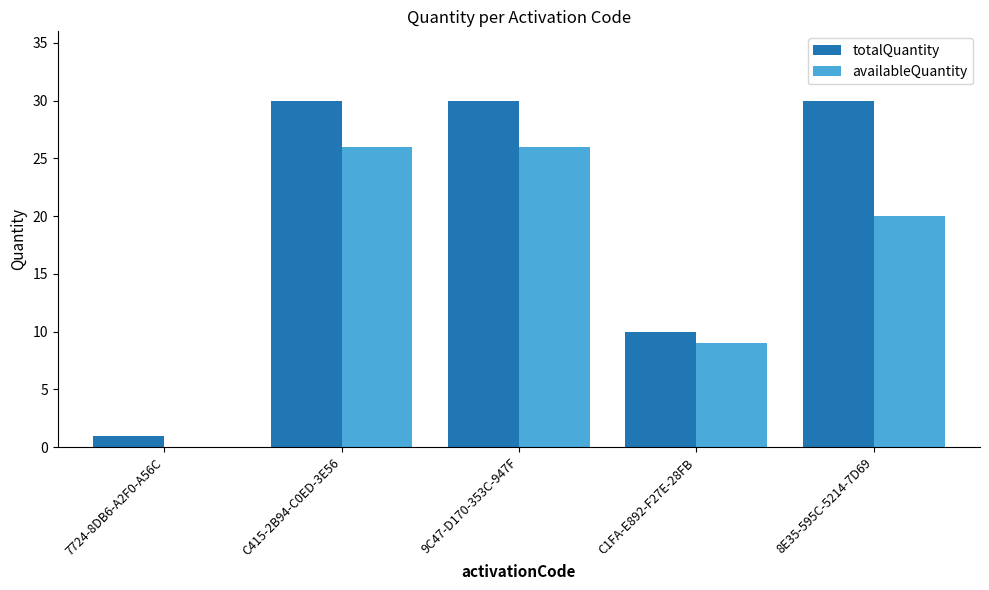

How many values in availableQuantity are above zero?

4